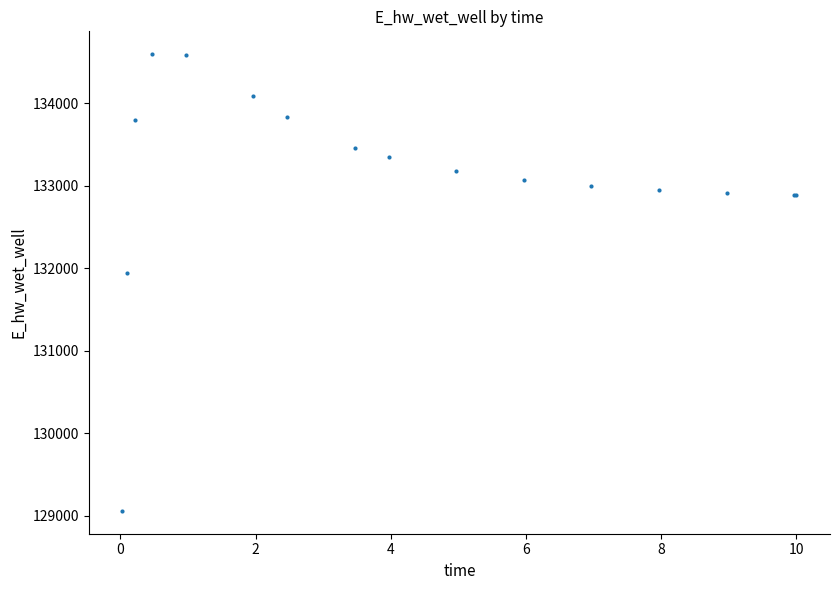

What Y value in the scatter plot is closest to 131824?

131944.7